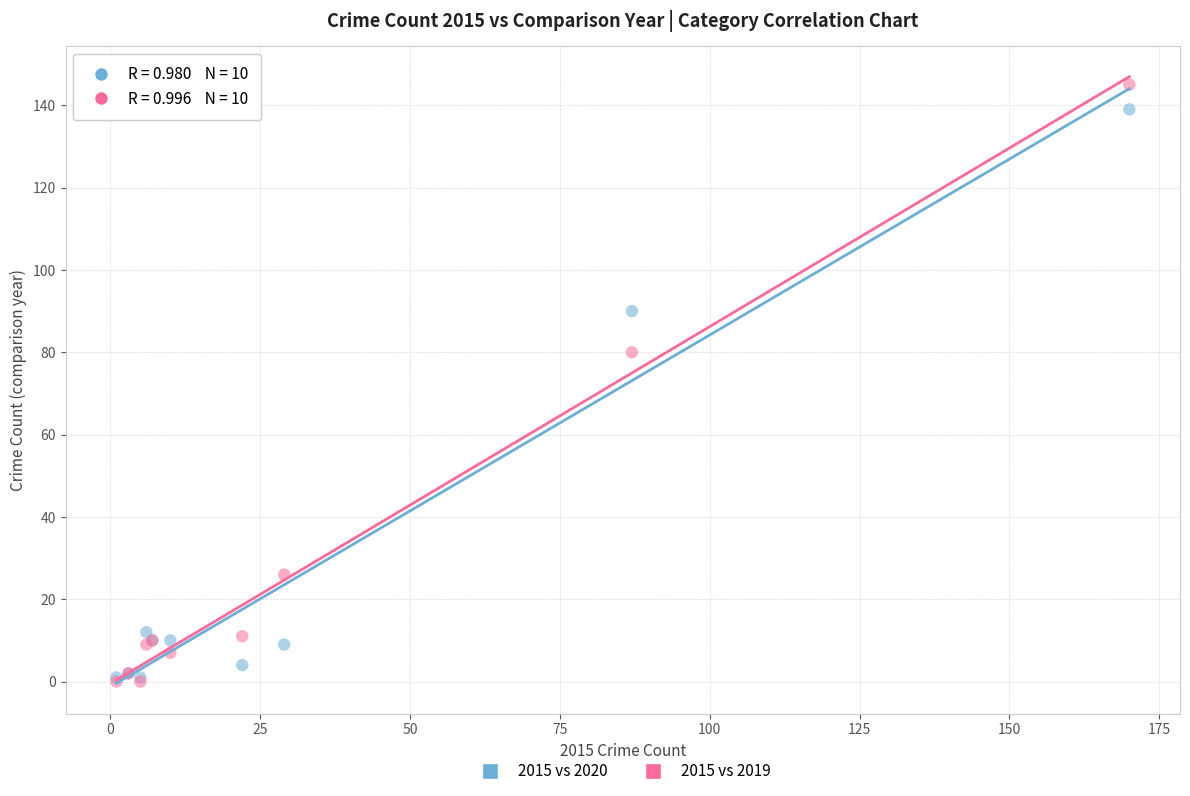

Which series reaches the maximum Y coordinate?

2015 vs 2019